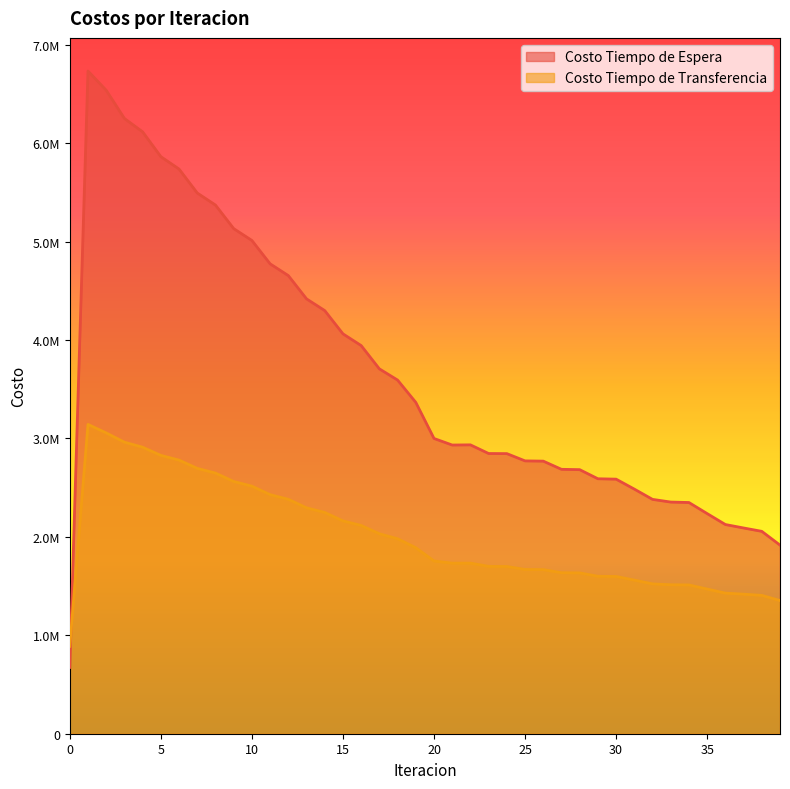

Reading left to right, transcribe all the data shown in this chart.

Costo Tiempo de Espera: 0=673237.1	1=6732370.8	2=6537005.2	3=6250223.9	4=6114578.7	5=5862508.4	6=5736480.9	7=5493192.6	8=5370918.5	9=5131548.6	10=5011120.4	11=4773746.7	12=4654251.1	13=4417817.5	14=4298694.3	15=4062473.7	16=3943296.1	17=3706676.6	18=3592868.8	19=3366185.4	20=2999414.3	21=2932864.9	22=2934651.3	23=2846621.9	24=2845575.4	25=2771764.1	26=2769269.7	27=2686081.9	28=2682667.7	29=2590172.5	30=2586149.2	31=2485146.7	32=2380794.6	33=2353455.7	34=2348802.4	35=2236279.8	36=2125246.5	37=2090195.7	38=2056042.2	39=1916078.8
Costo Tiempo de Transferencia: 0=887558.0	1=3142172.7	2=3055918.9	3=2961773.2	4=2910597.2	5=2827803.4	6=2779656.3	7=2695671.0	8=2648031.3	9=2562557.5	10=2515055.9	11=2428721.2	12=2381406.1	13=2294919.1	14=2247971.9	15=2162064.7	16=2115753.1	17=2031255.7	18=1980805.6	19=1889609.0	20=1754974.8	21=1732809.6	22=1733051.1	23=1700052.9	24=1698882.3	25=1668769.5	26=1667231.3	27=1635494.8	28=1633741.4	29=1599547.0	30=1597655.9	31=1560695.0	32=1522232.3	33=1513269.5	34=1511304.7	35=1469801.0	36=1428482.9	37=1417750.2	38=1405495.3	39=1353346.1